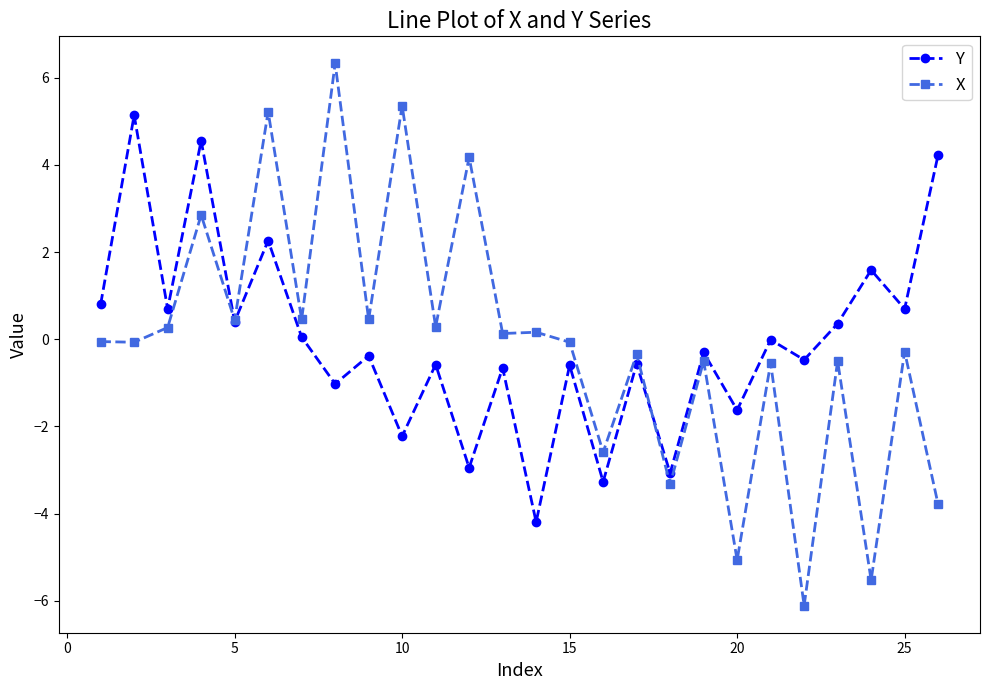

List the series in order of their peak value, lowest first.

Y, X